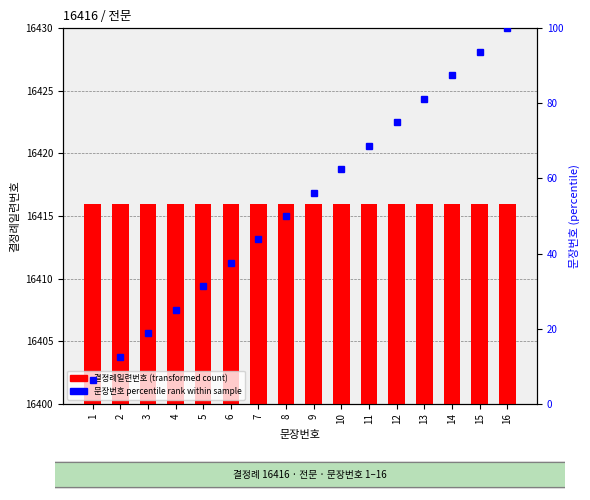

Are the bars grouped side by side (vs. stacked)?

Yes